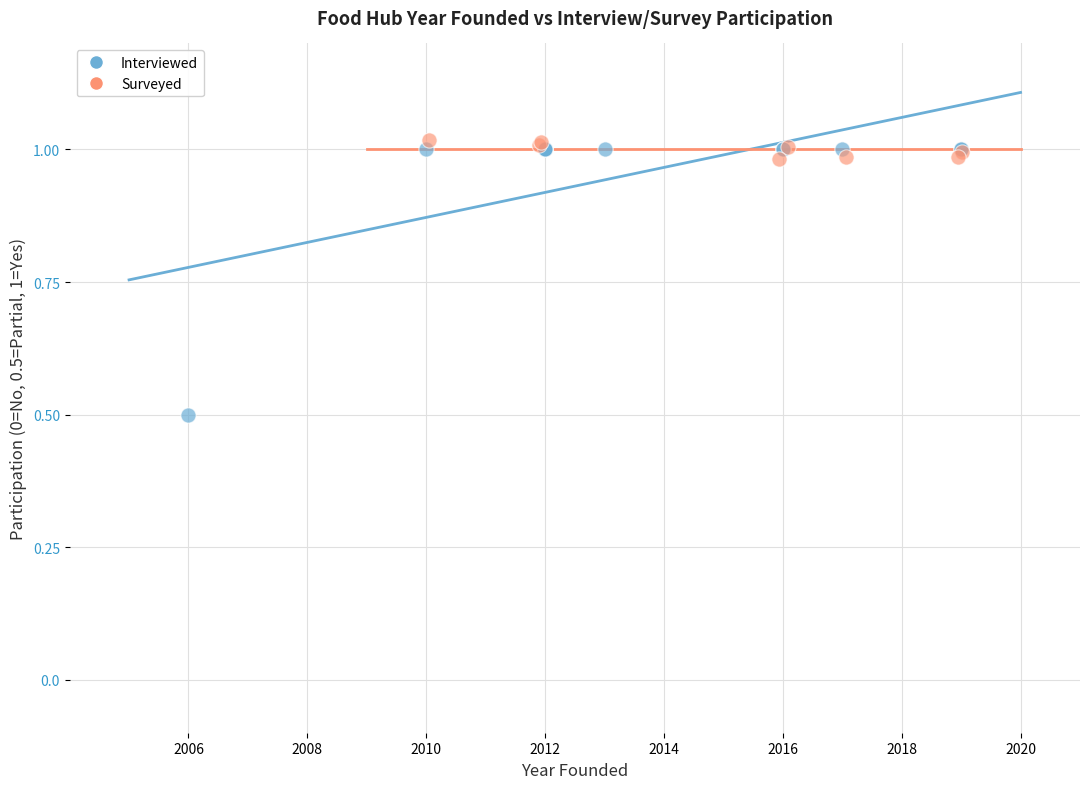

Which series reaches the minimum Y coordinate?

Interviewed